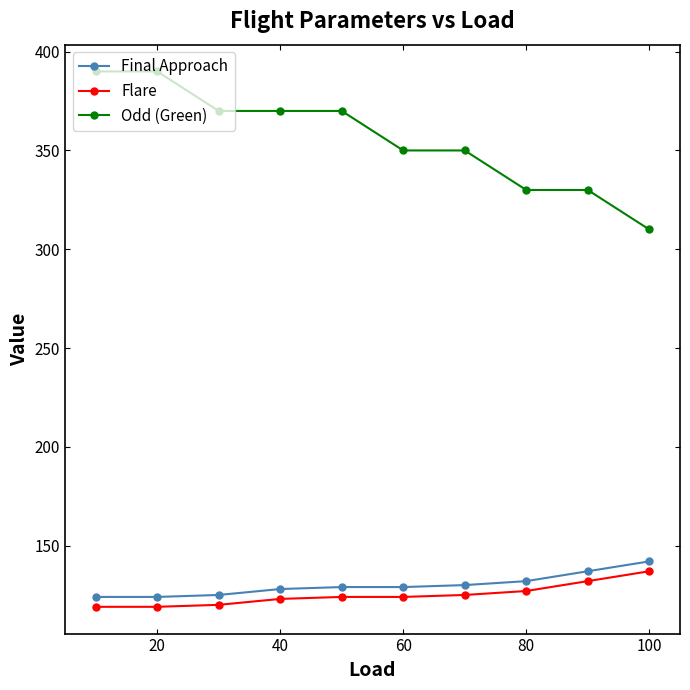

How many lines are shown in the chart?

3